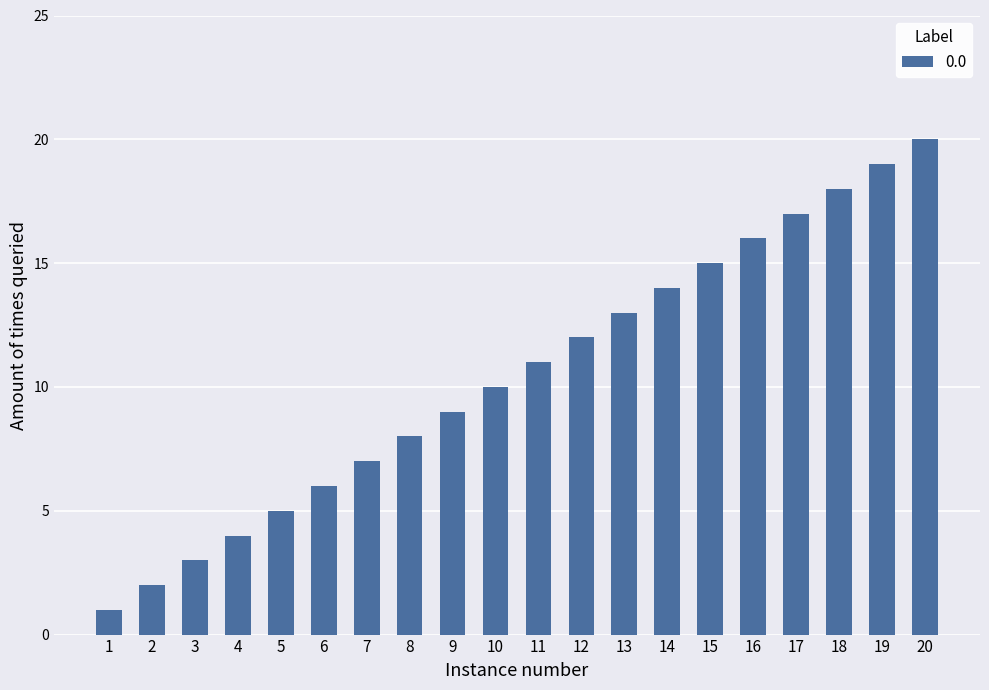

What is the value of the 6th bar from the left?

6